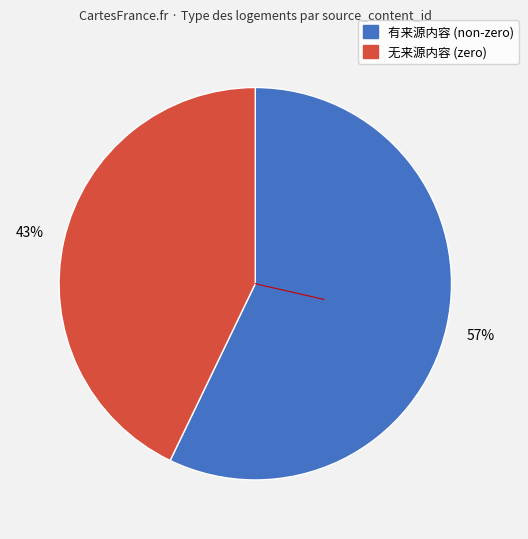

To the nearest percent, what is the average slice percentage?

50%